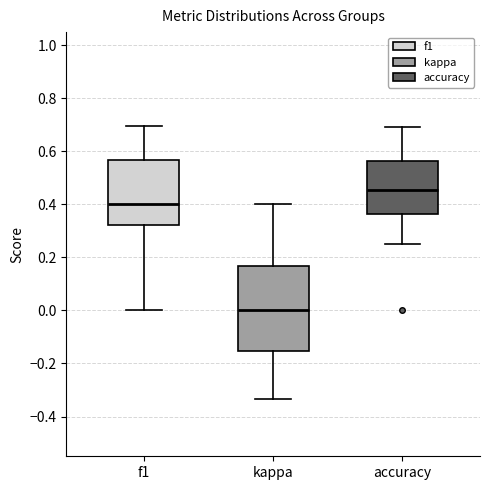

Reading left to right, transcribe this box plot: for each box, give where its median line is, the range the box spans, and where its two whiskers end, as read against the y-axis. The values are not printed on the chart, so give them approximately, as read against the axis.

f1: median 0.40, box 0.32 to 0.56, whiskers 0.00 to 0.70
kappa: median 0.00, box -0.16 to 0.16, whiskers -0.34 to 0.40
accuracy: median 0.46, box 0.36 to 0.56, whiskers 0.26 to 0.70